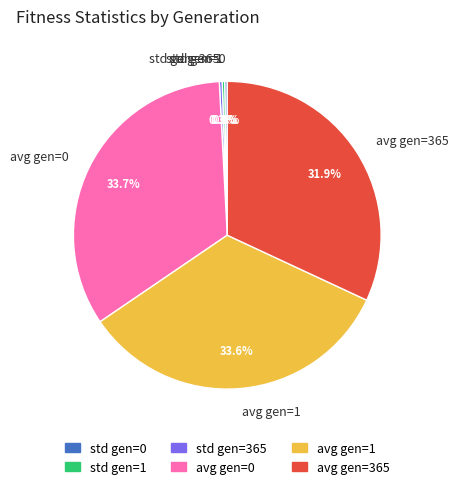

What portion of the pie excludes avg gen=365?

68.1%